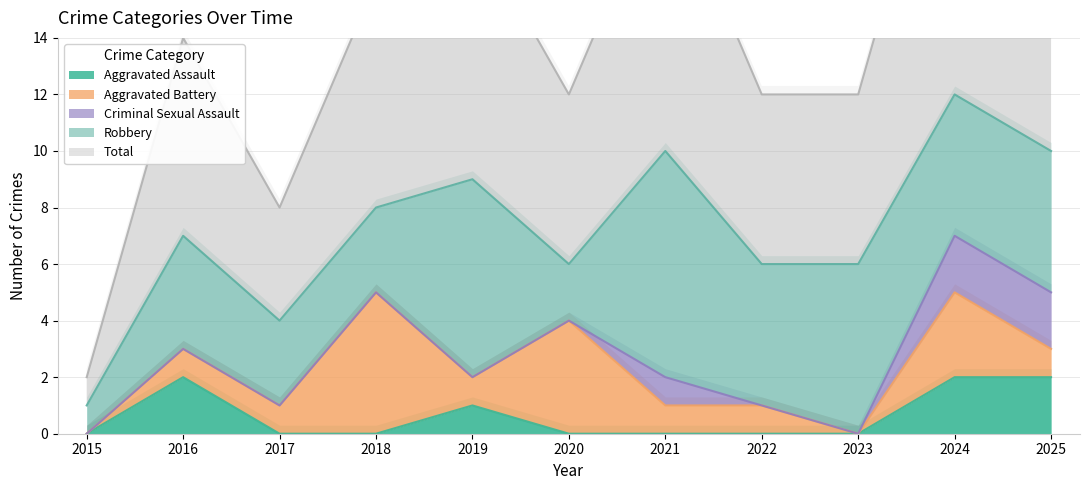

In Total, how many points are higher than both neighbors (excluding endpoints)?

4